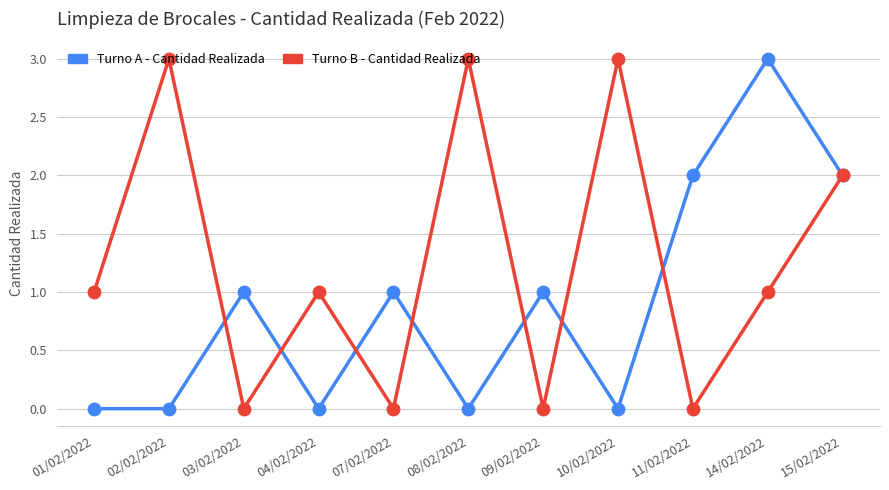

Between 07/02/2022 and 14/02/2022, which series saw the biggest shift?

Turno A - Cantidad Realizada